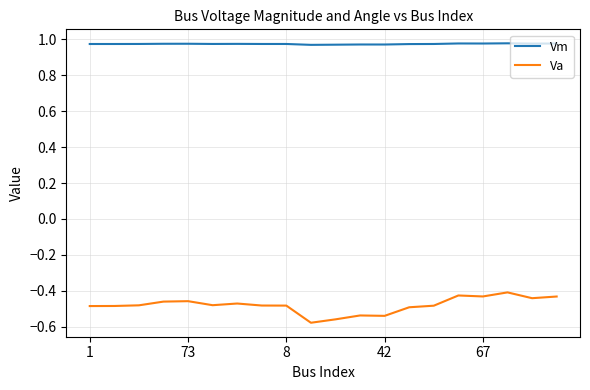

List the series in order of their overall mean, lowest first.

Va, Vm